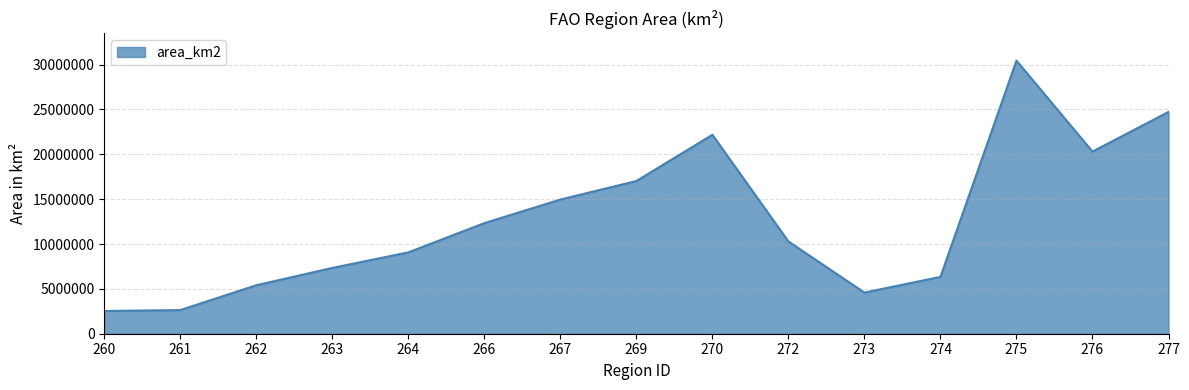

Between 270 and 264, which is larger?

270